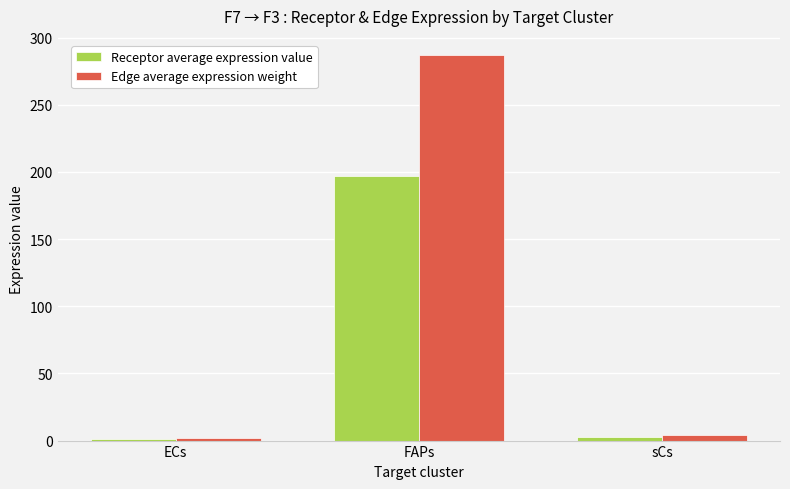

At which category is the sum across all series the highest?

FAPs